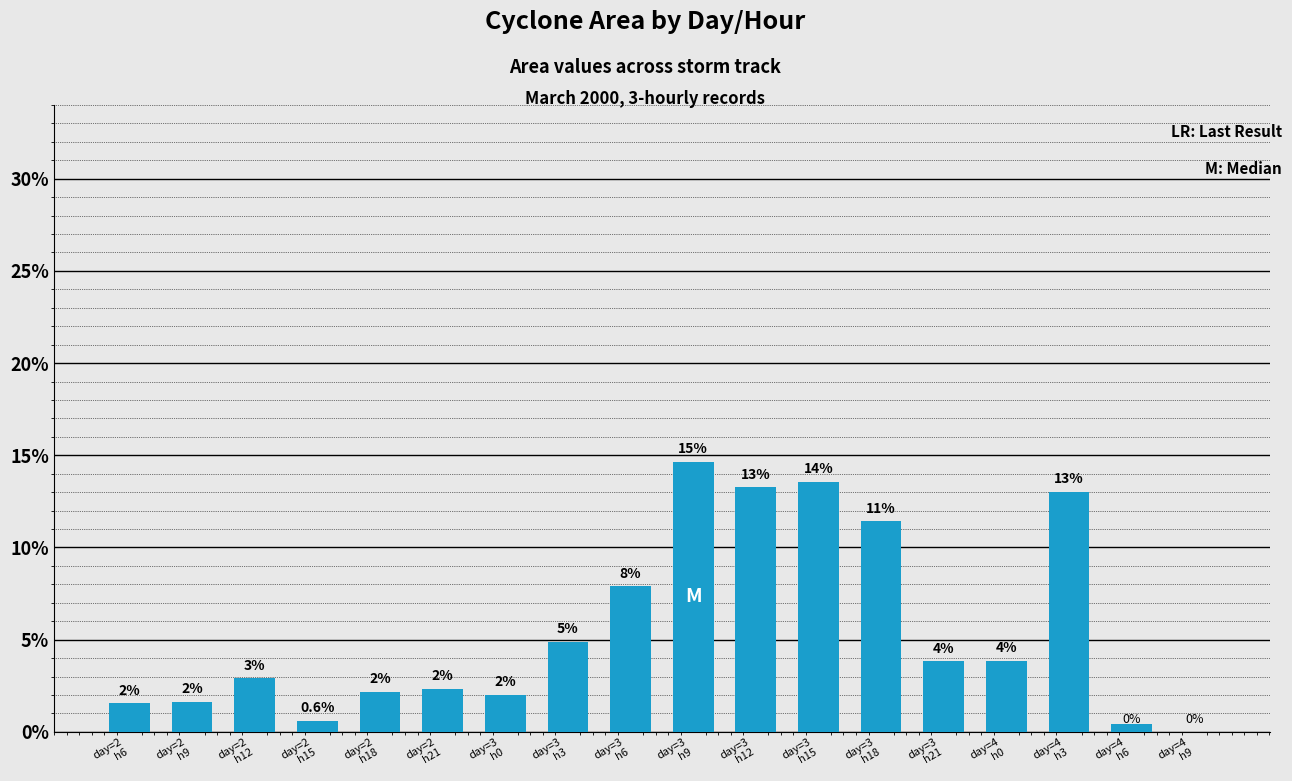

How many positive values are there?

17